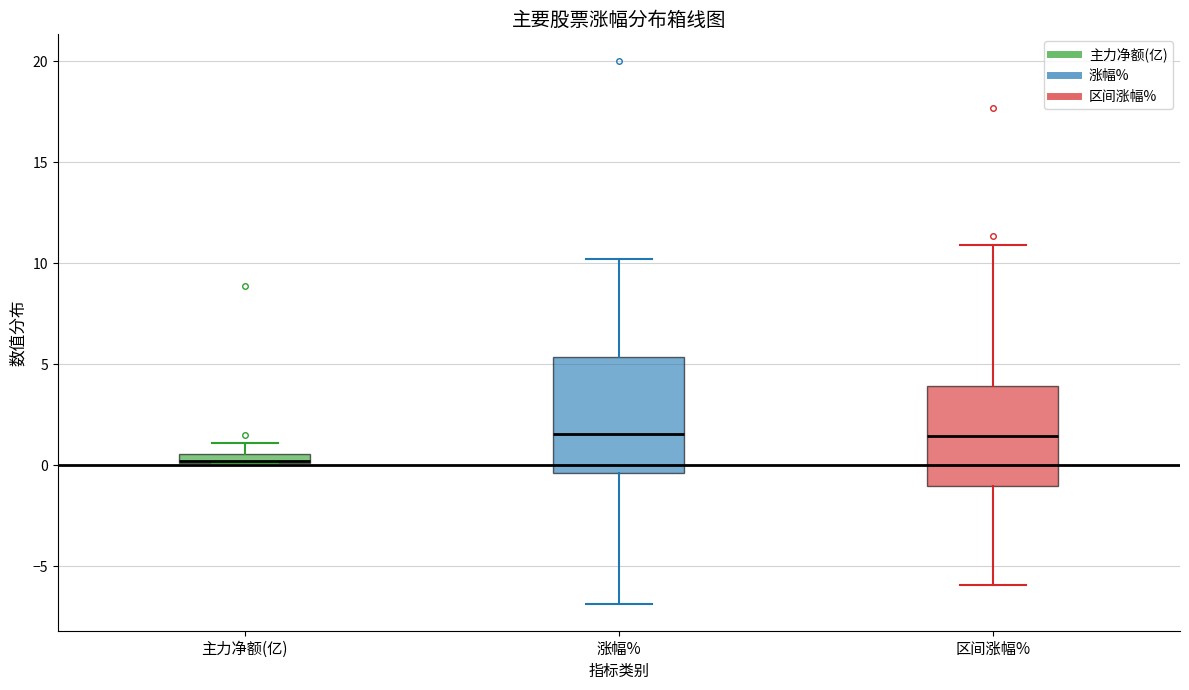

Comparing the boxes themselves (not the whiskers), which one is the tallest?

涨幅%